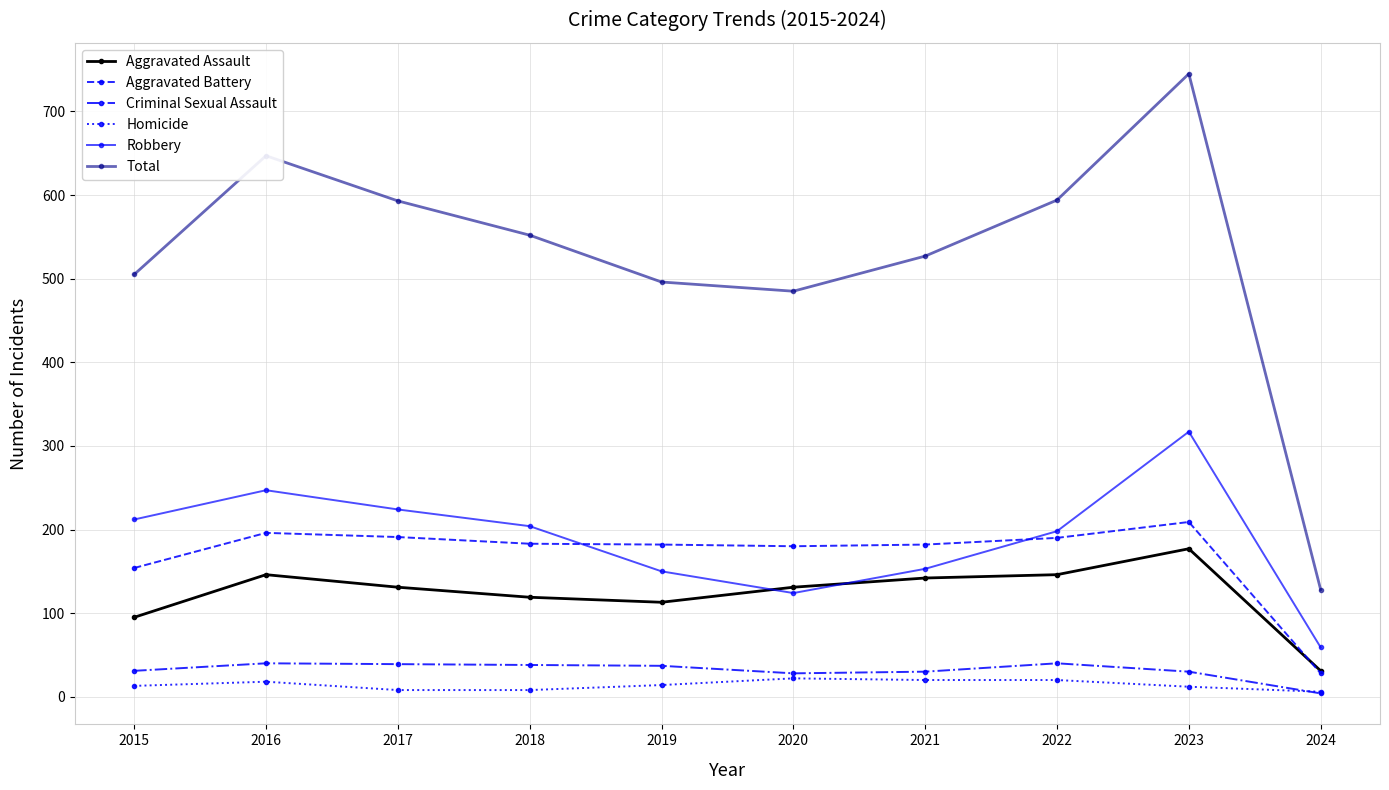

What is the total value across all series at 2020?

970